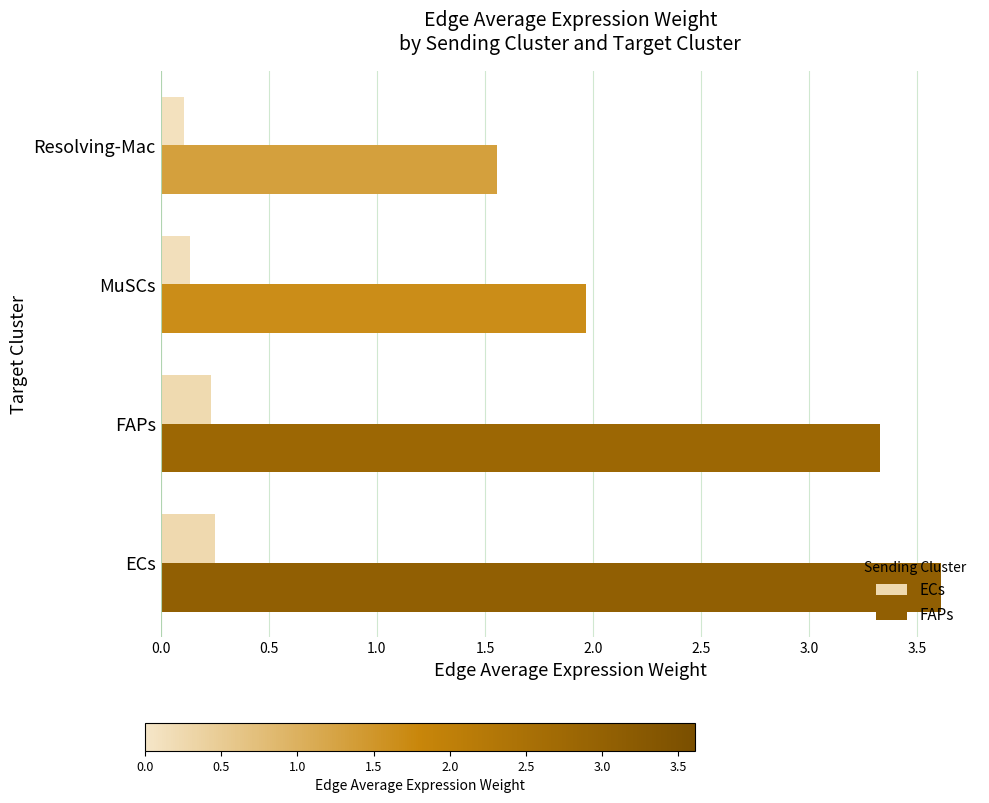

What is the spread (max minus min) of values at ECs?

3.4